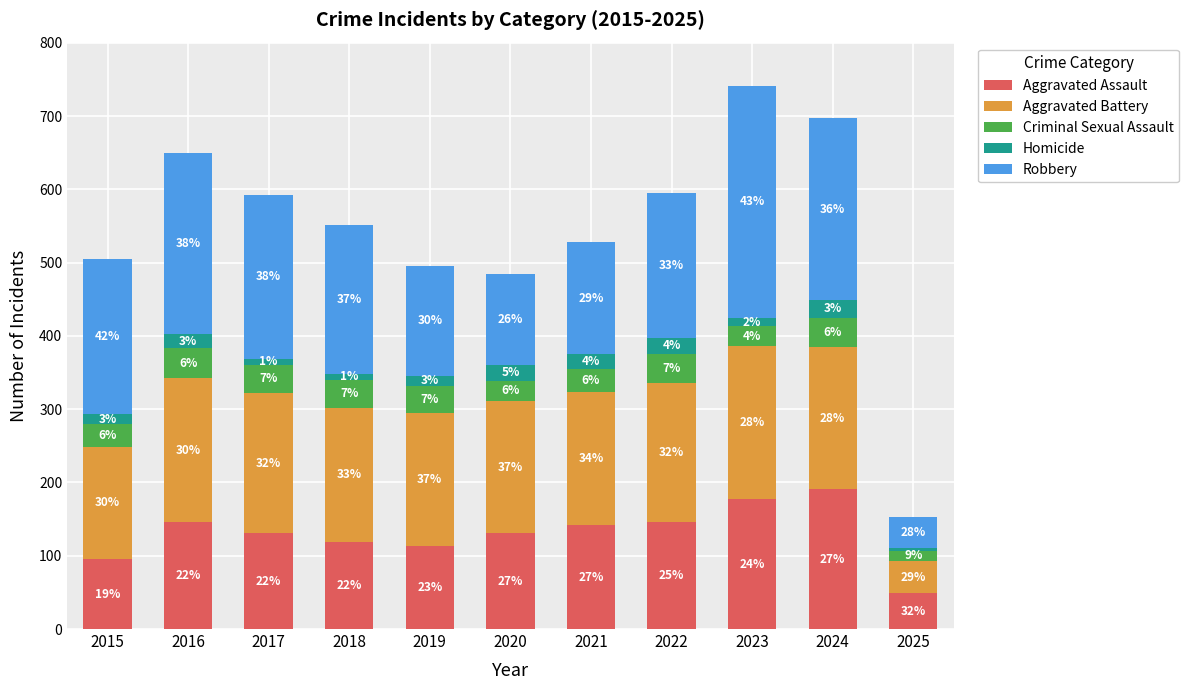

What are all the series names shown in the legend?

Aggravated Assault, Aggravated Battery, Criminal Sexual Assault, Homicide, Robbery